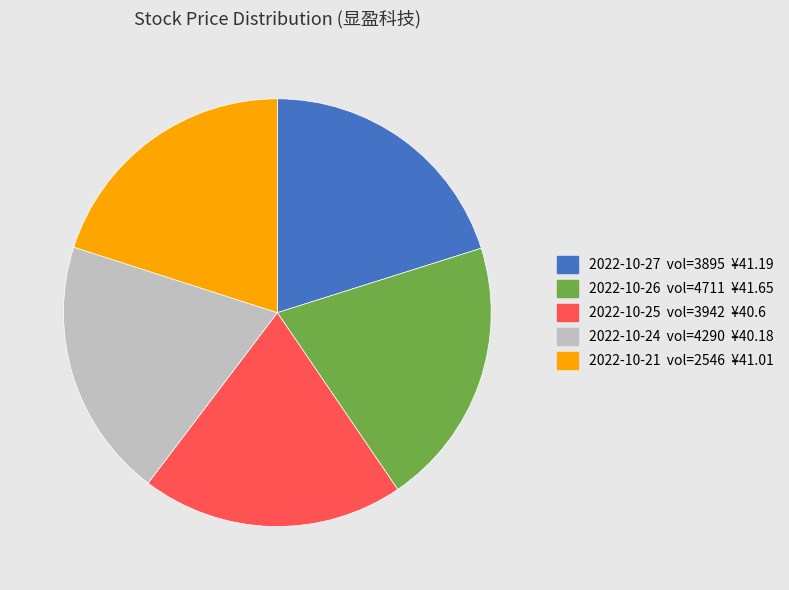

Is there a majority slice in this chart?

No